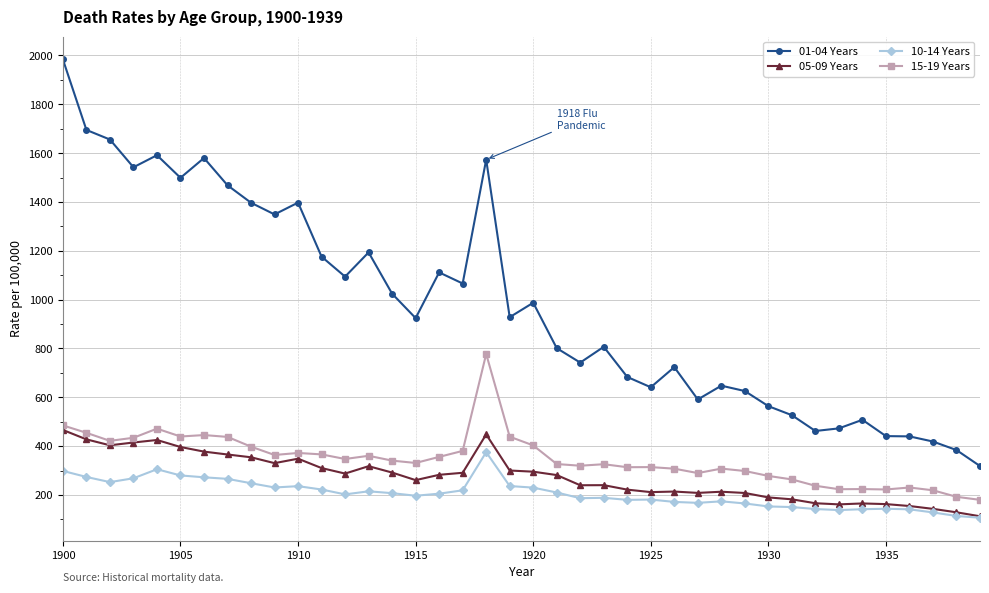

What is the value of the 05-09 Years point at the 29th from the left?

213.1